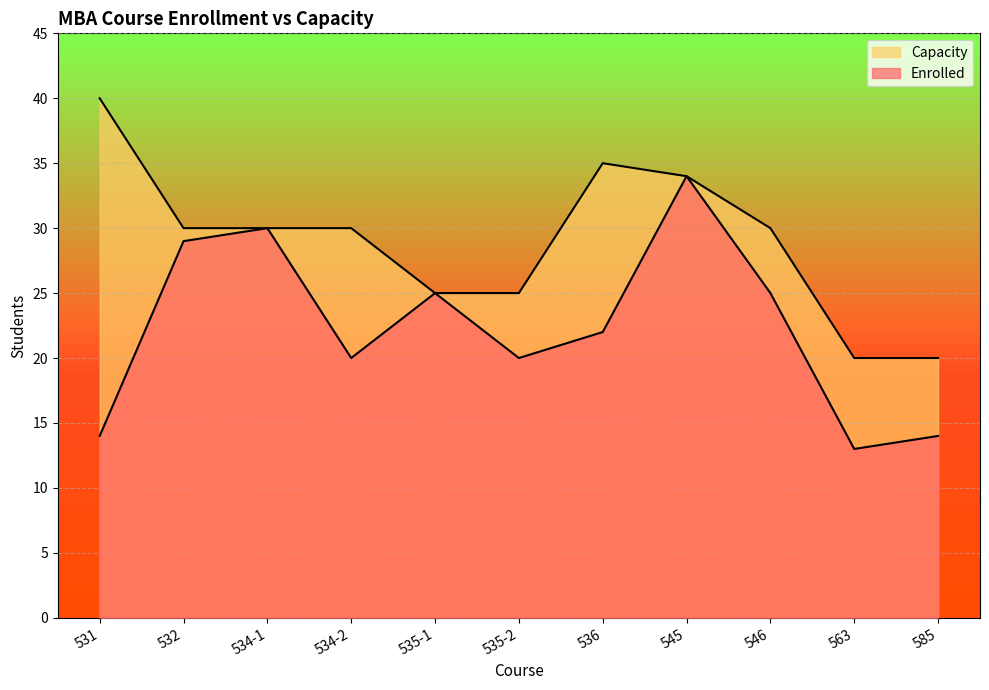

What is the total value across all series at 563?

33